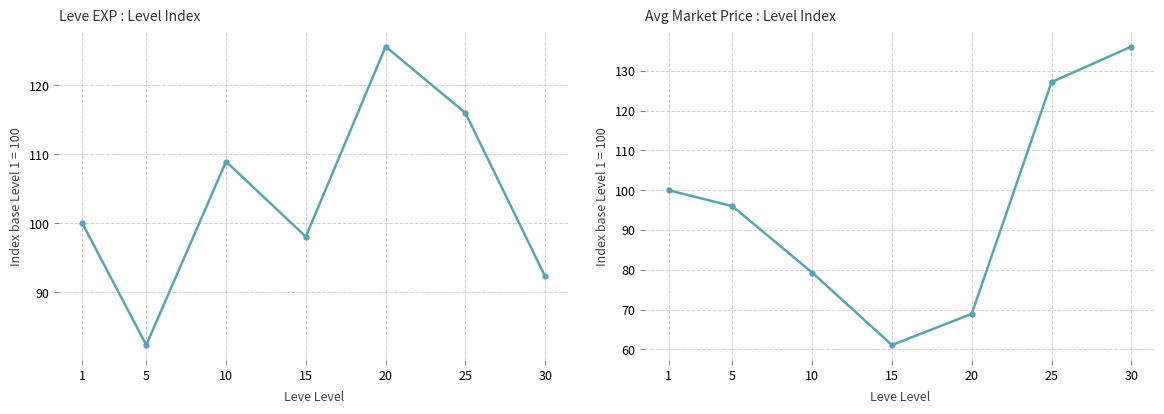

What is the spread (max minus min) of values at 30?

43.8